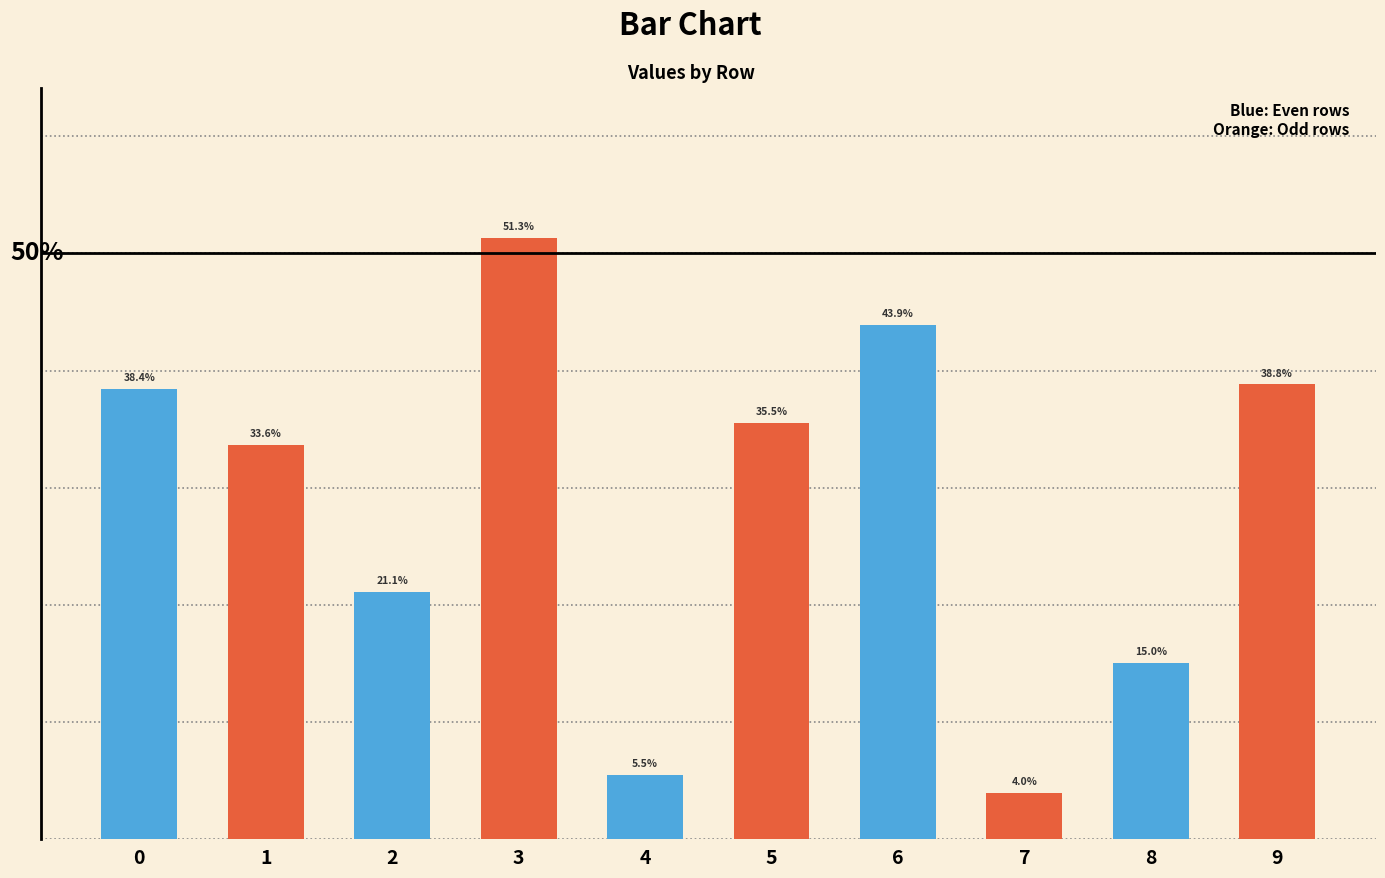

Rank the categories by value from lowest to highest.

7, 4, 8, 2, 1, 5, 0, 9, 6, 3